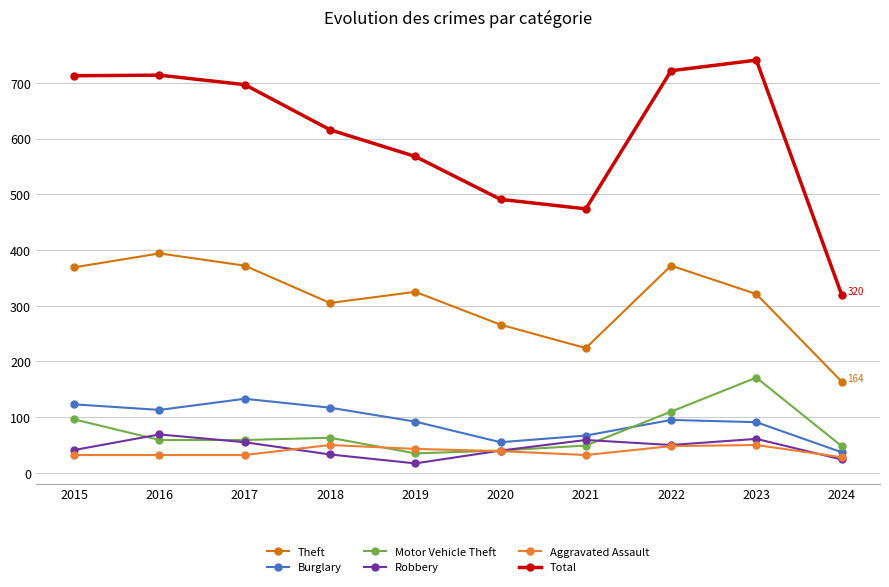

True or false: Burglary has a value of 97 at 2021.

False